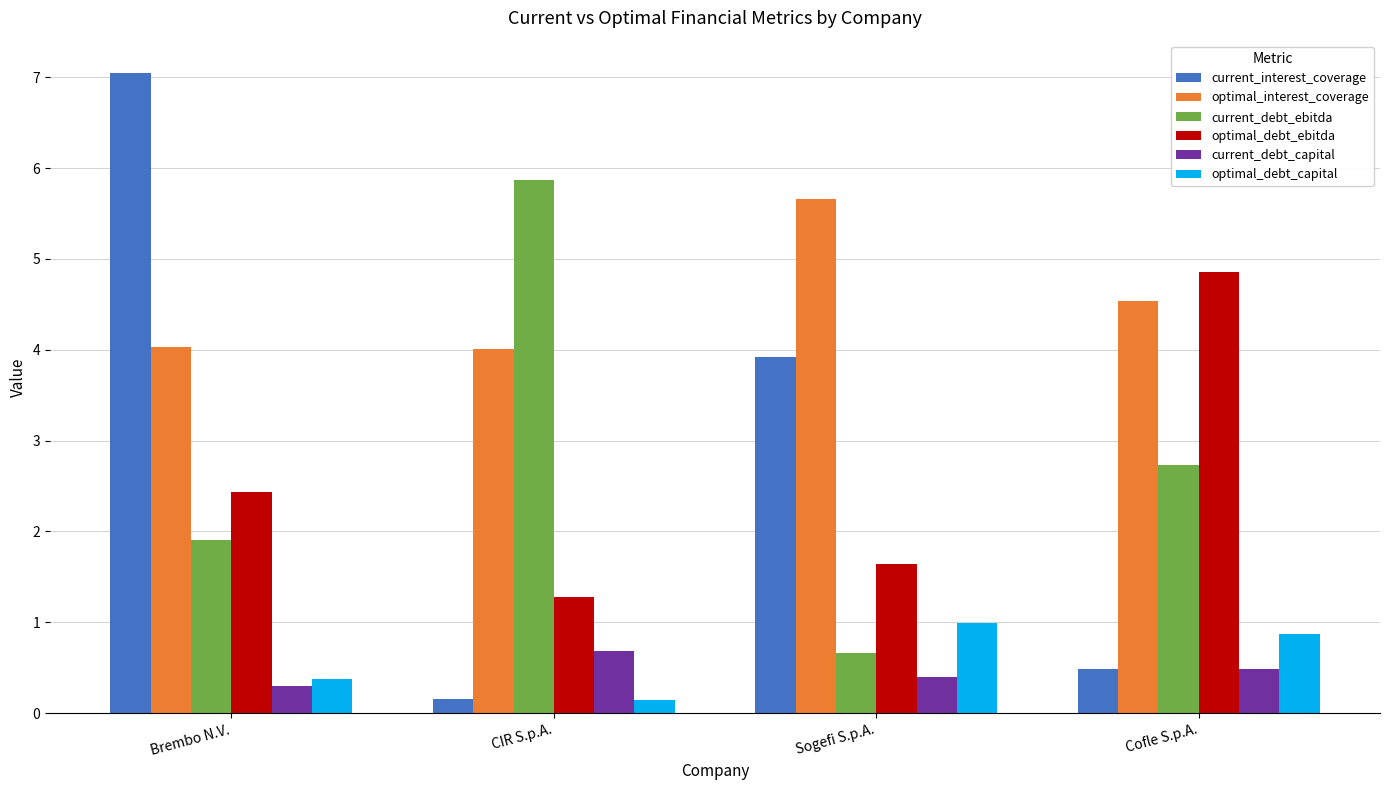

Rank the categories by optimal_debt_capital value from highest to lowest.

Sogefi S.p.A., Cofle S.p.A., Brembo N.V., CIR S.p.A.